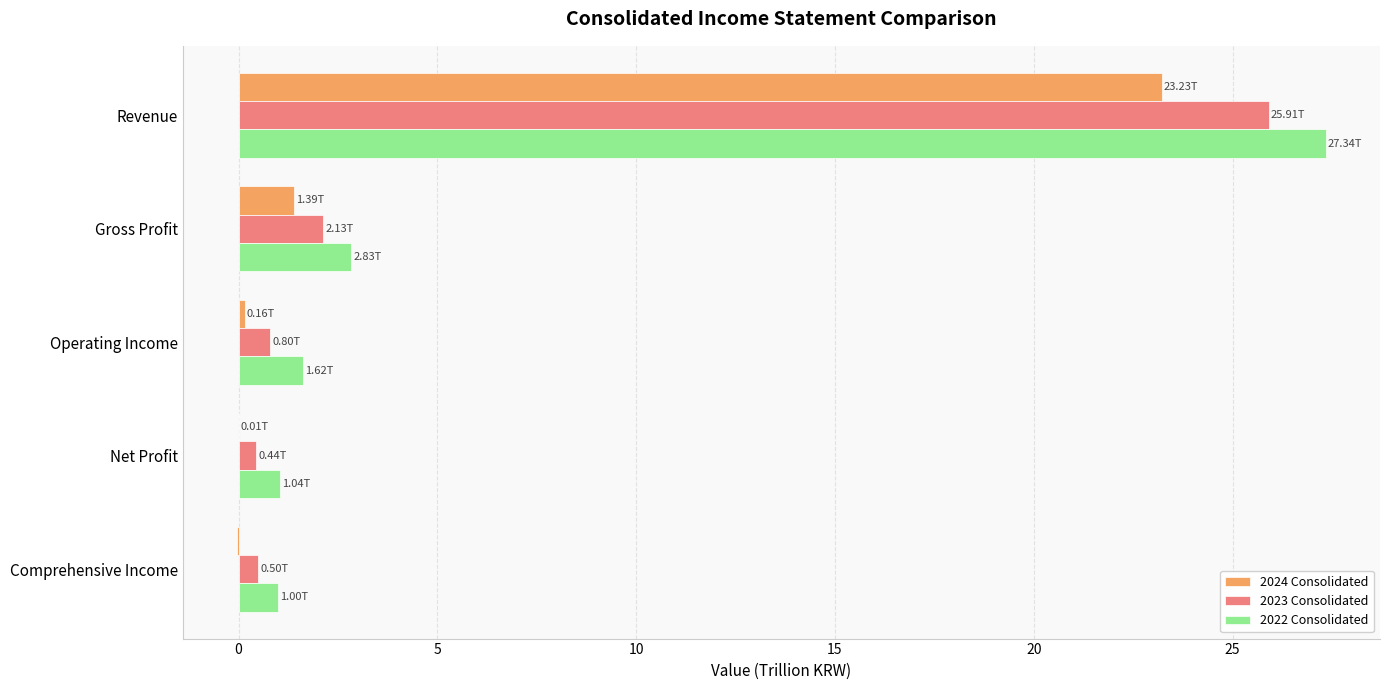

Where is 2024 Consolidated nearest to the value 11?

Gross Profit